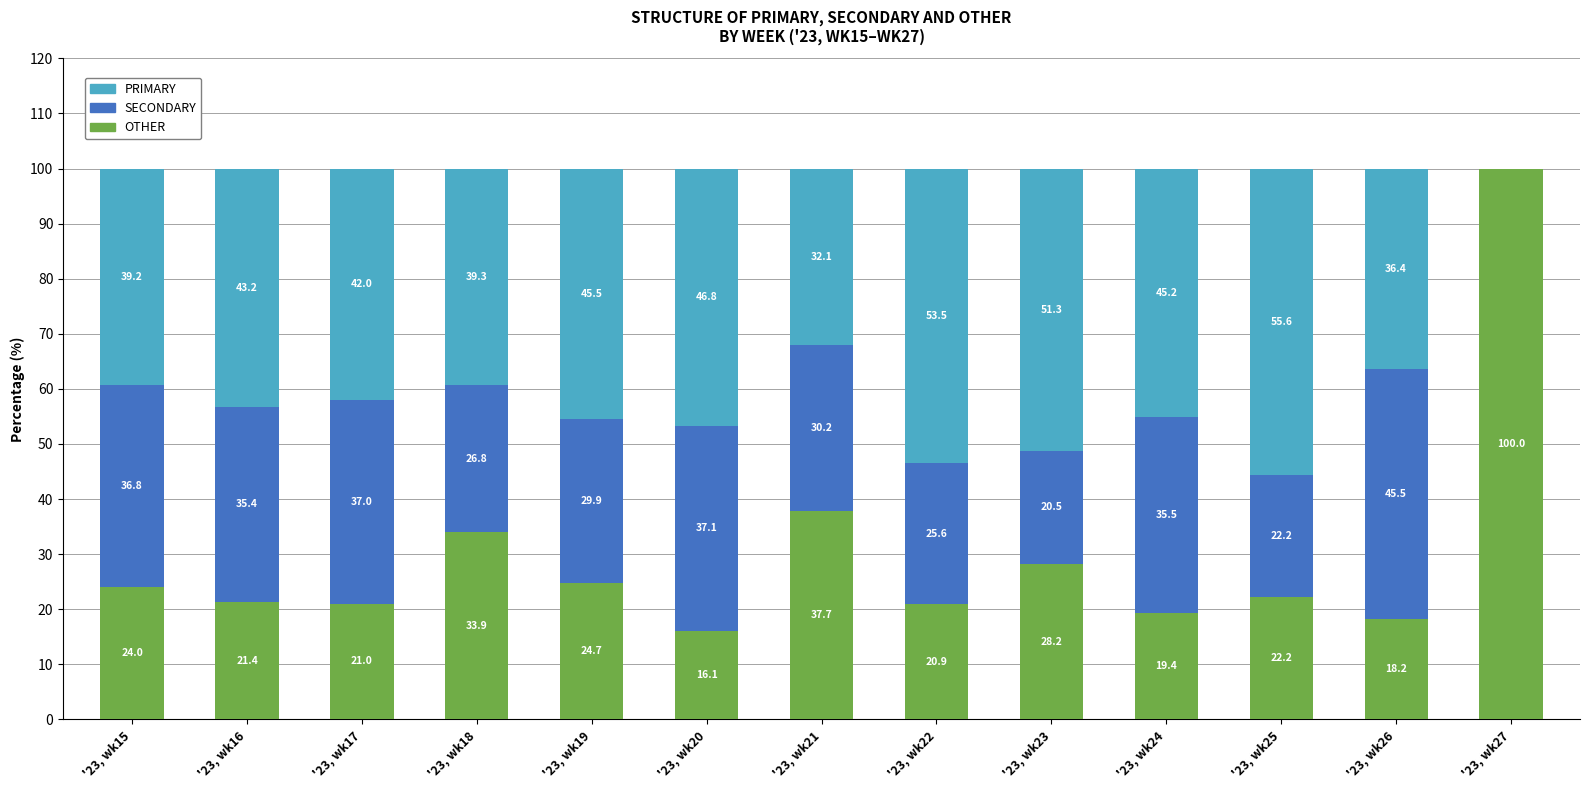

What is the total value across all series at '23, wk23?

100.0